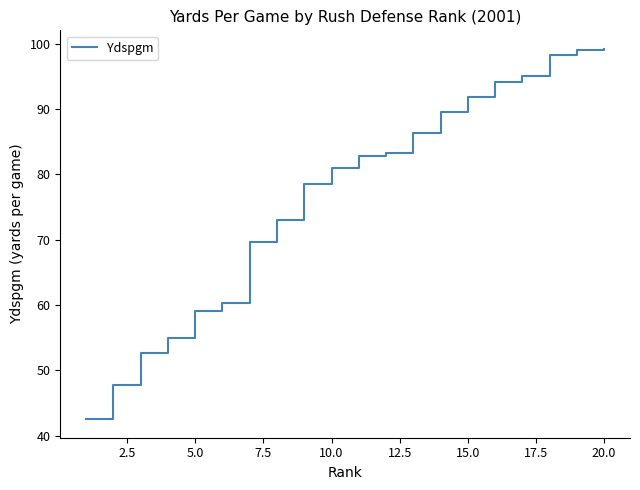

What is the maximum value shown in the chart?

99.2